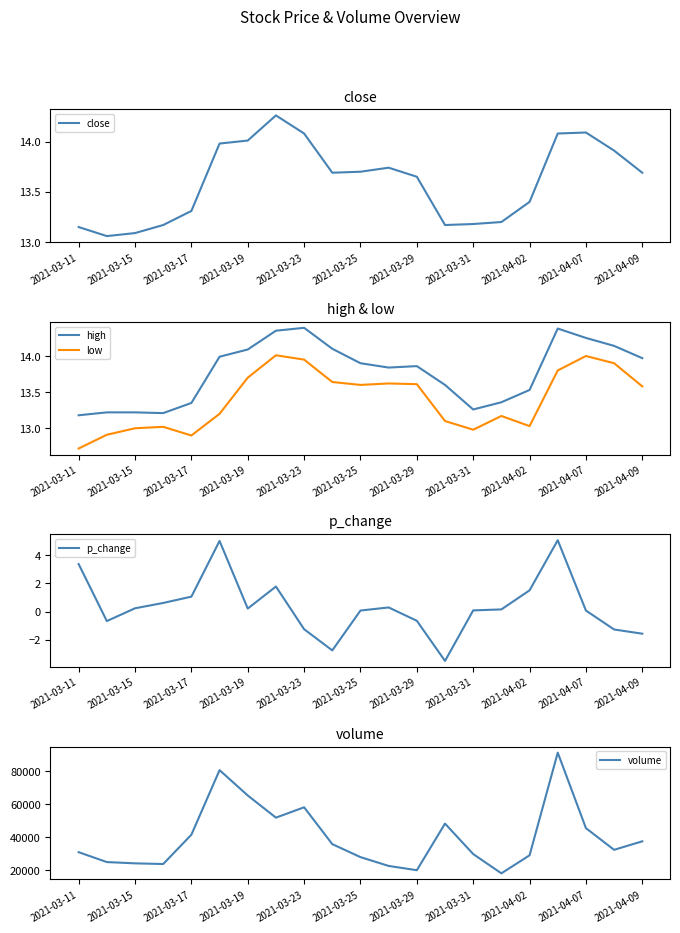

True or false: volume and high intersect in this chart.

False